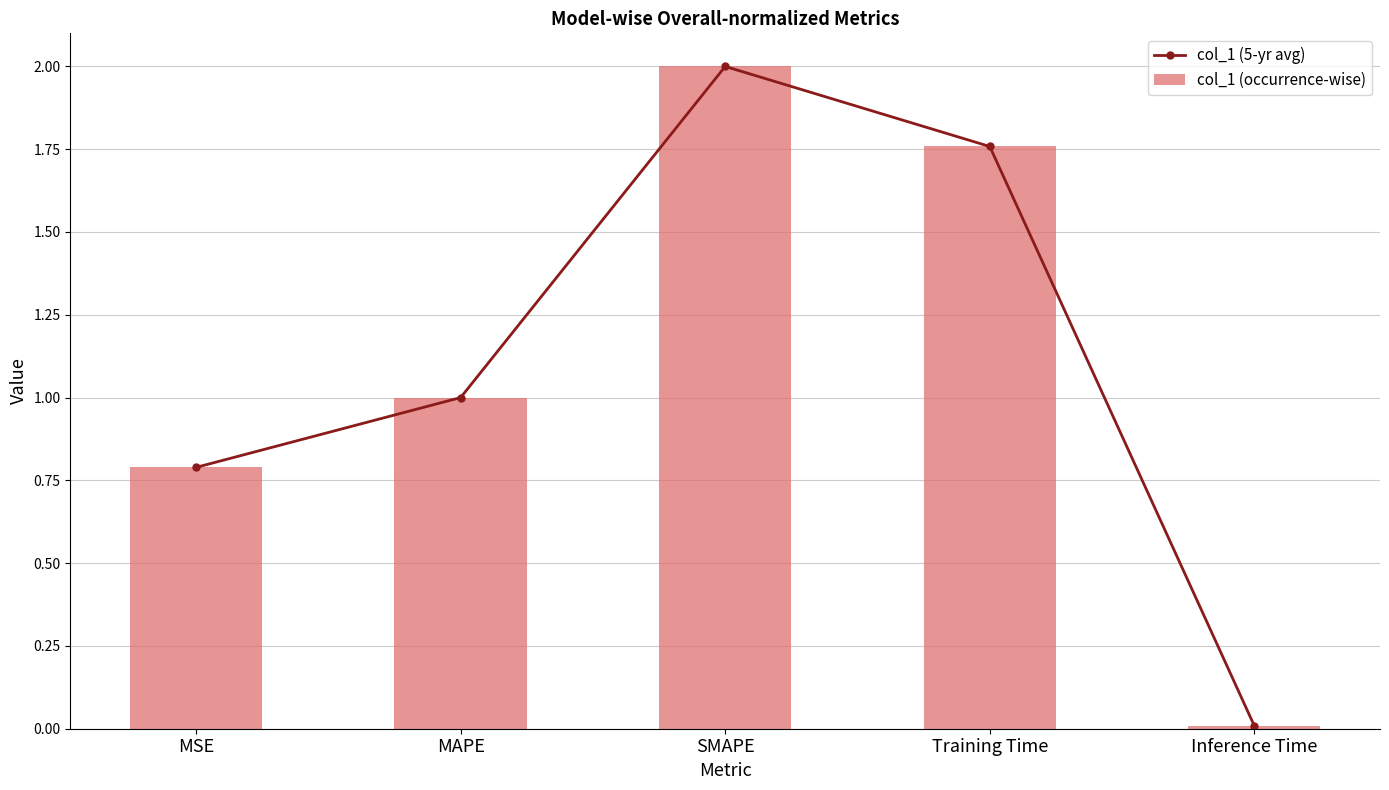

What is the sum of all col_1 (5-yr avg) values?

5.6